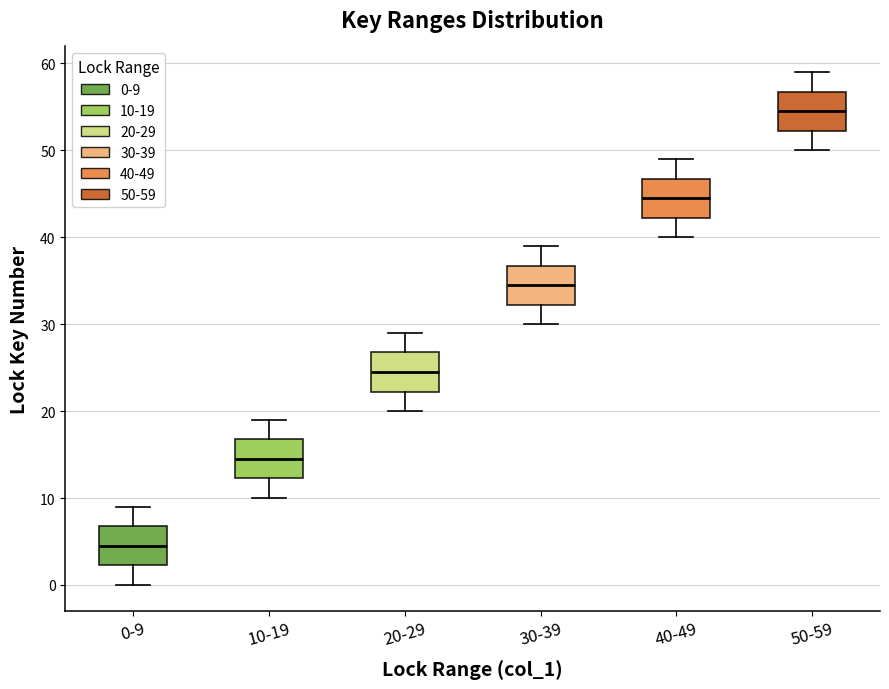

Which box's median line is the lowest?

0-9